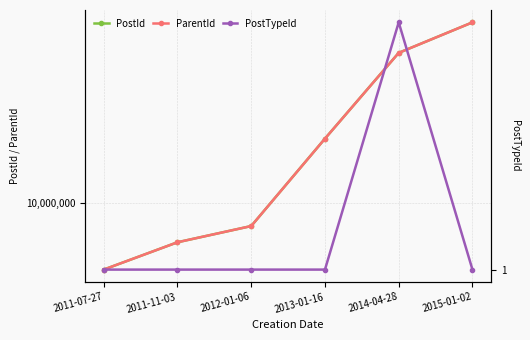

What are all the series names shown in the legend?

PostId, ParentId, PostTypeId